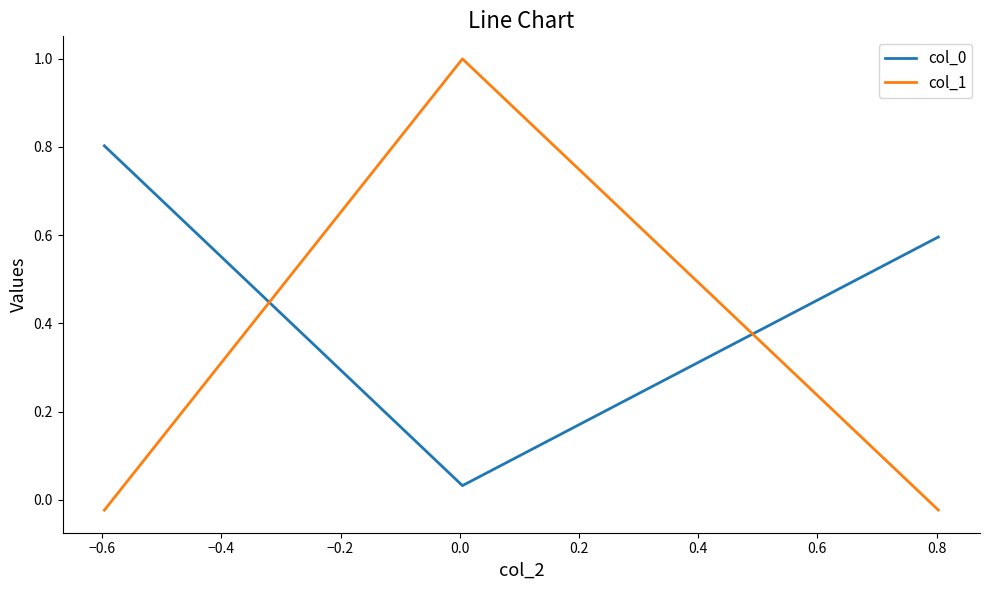

Count the number of categories in the chart.

3